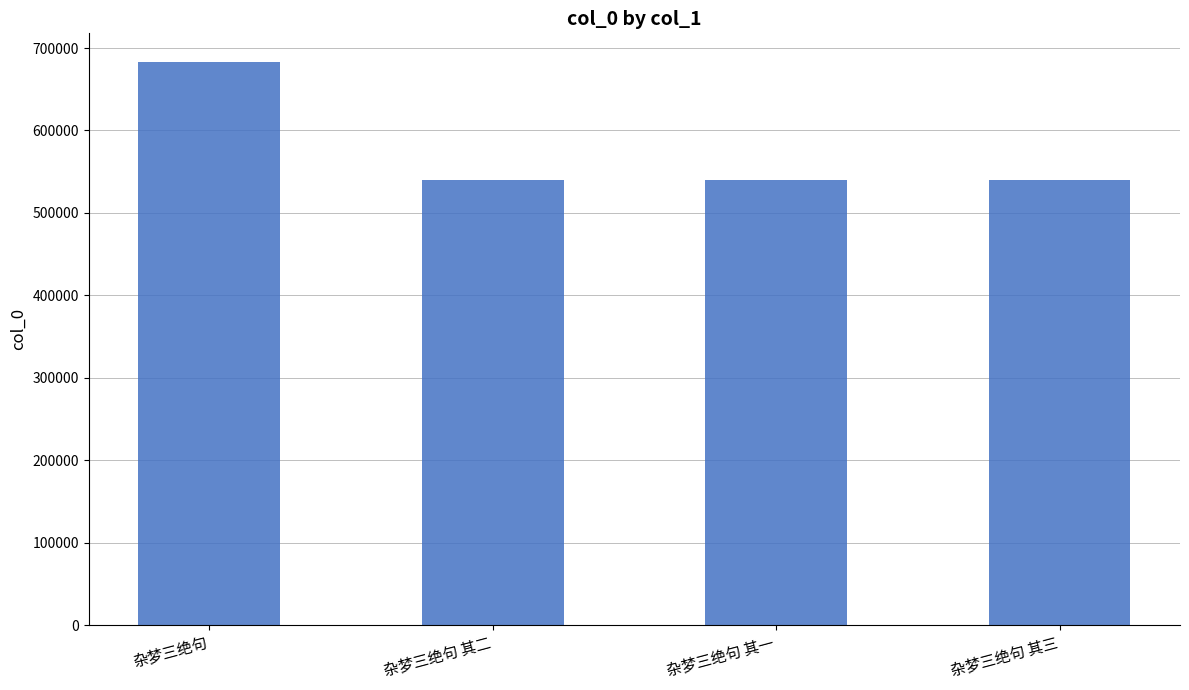

True or false: the data shows 539458 at 杂梦三绝句 其二.

True